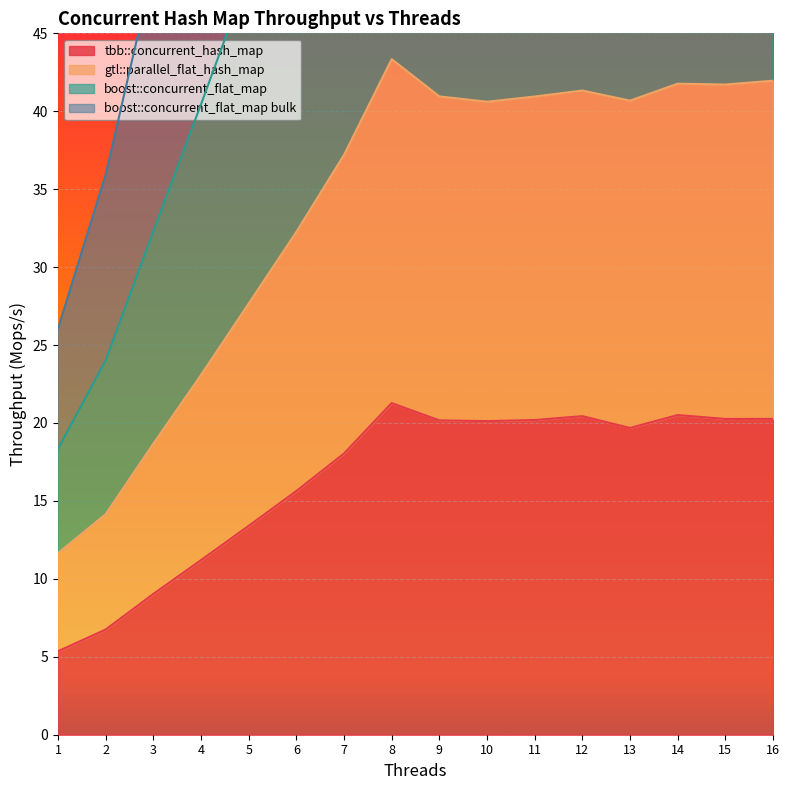

Is it true that tbb::concurrent_hash_map equals 7.9 at 7?

False